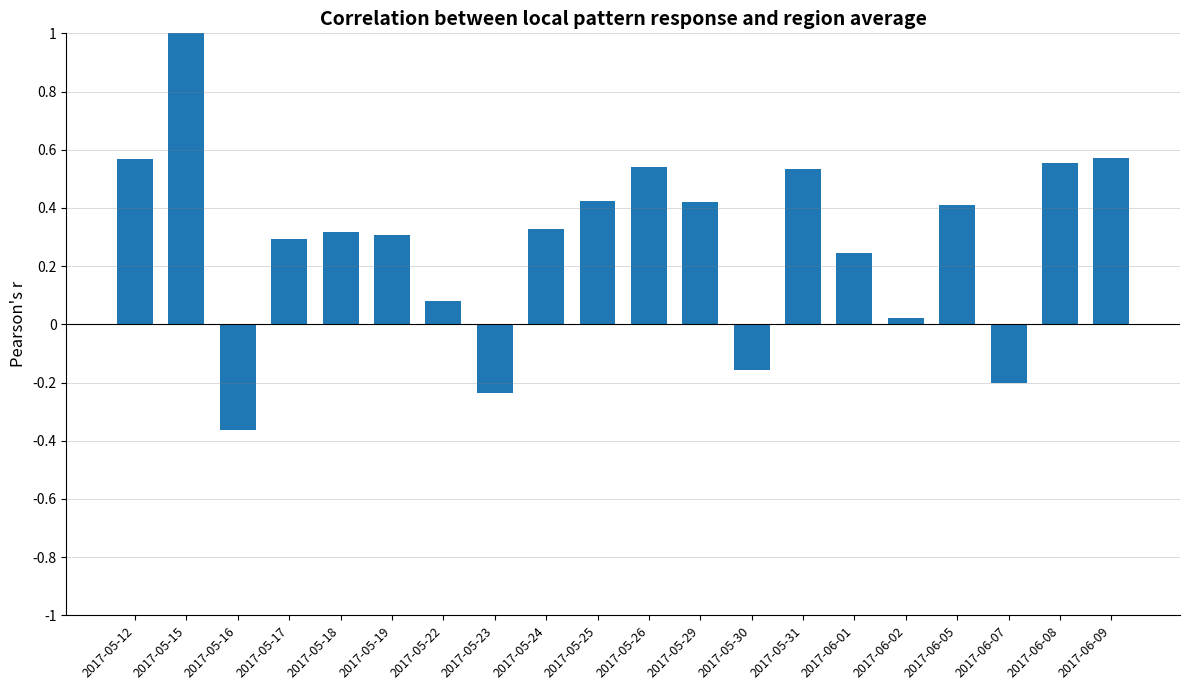

Where does the data first go above 0?

2017-05-12